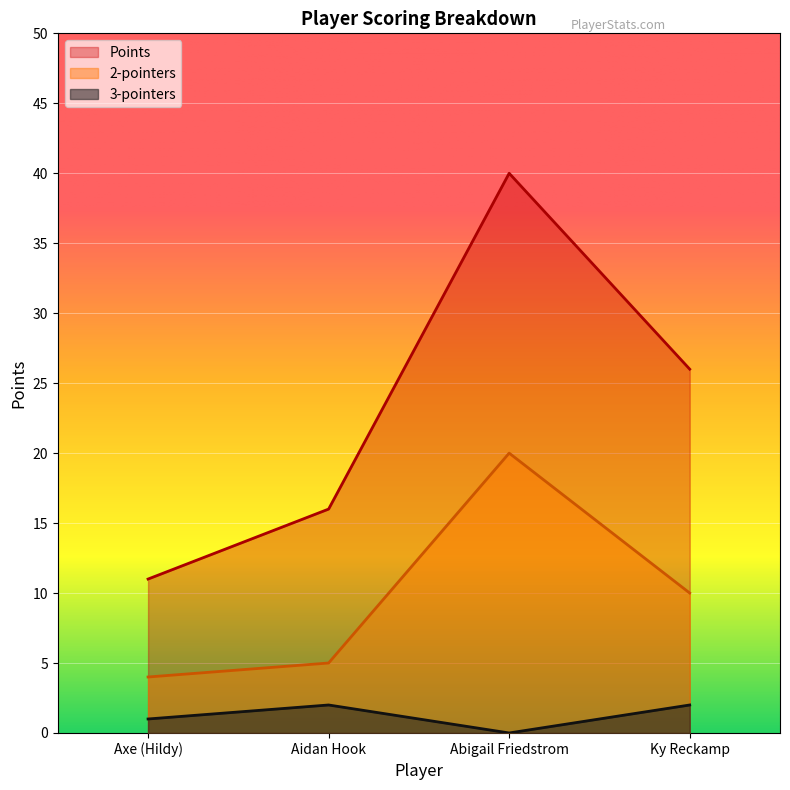

Which series has the largest total across all categories?

Points